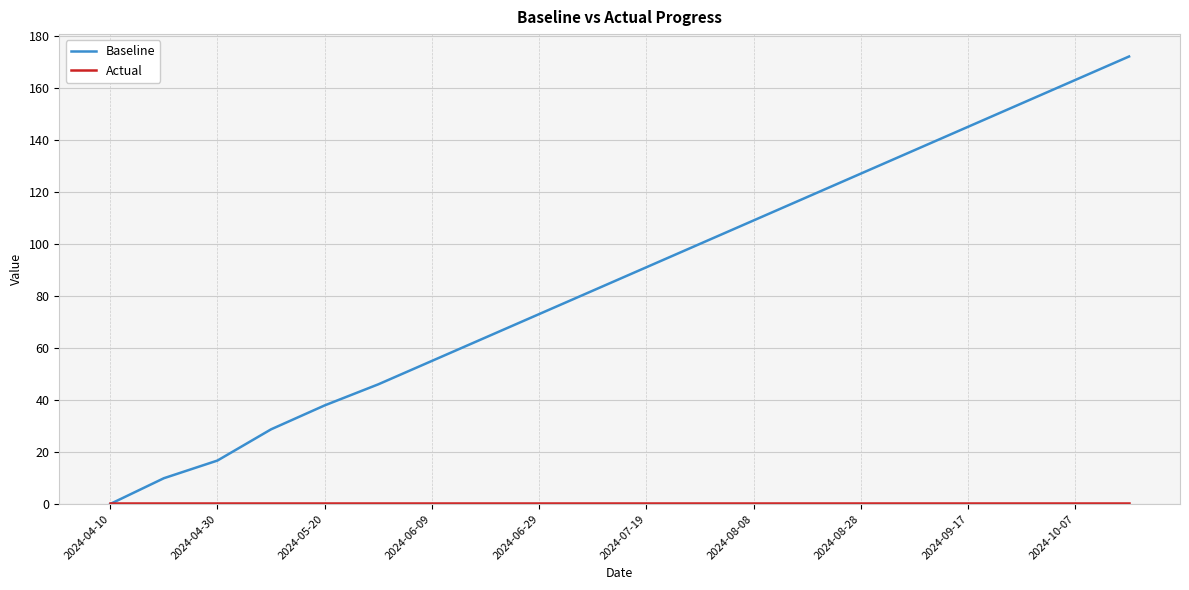

Which series has the largest total across all categories?

Baseline